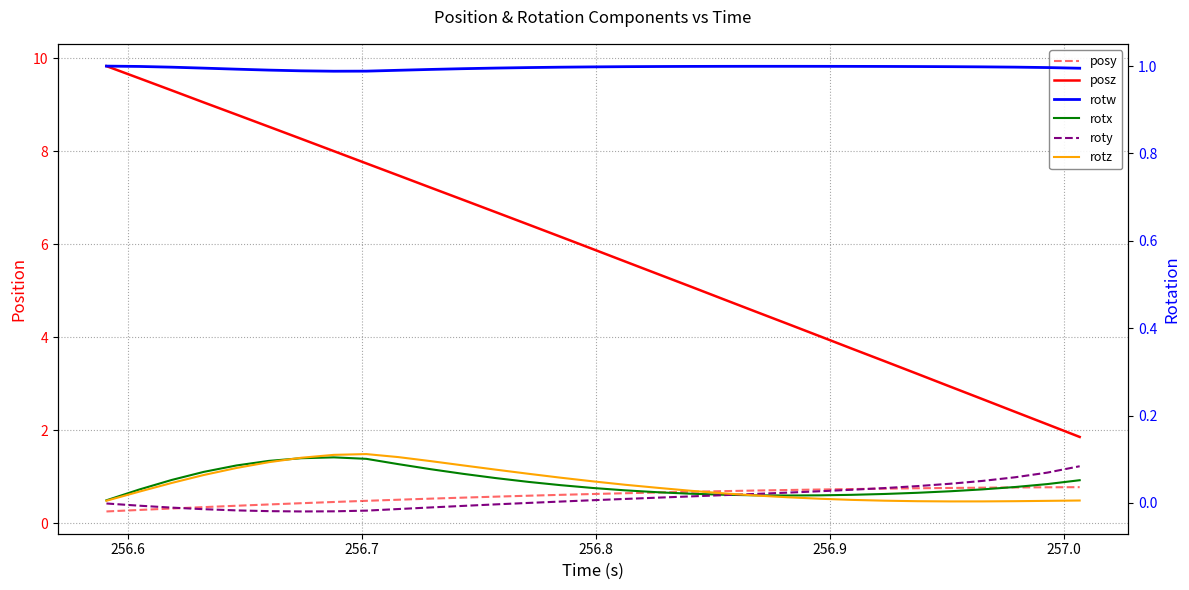

Reading left to right, list all the values displayed in this chart.

posy: 0.3	0.3	0.3	0.4	0.4	0.4	0.4	0.5	0.5	0.5	0.5	0.6	0.6	0.6	0.6	0.6	0.6	0.7	0.7	0.7	0.7	0.7	0.7	0.7	0.7	0.8	0.8	0.8	0.8	0.8	0.8
posz: 9.8	9.6	9.3	9.0	8.8	8.5	8.3	8.0	7.7	7.5	7.2	7.0	6.7	6.4	6.2	5.9	5.6	5.4	5.1	4.8	4.6	4.3	4.0	3.8	3.5	3.2	2.9	2.7	2.4	2.1	1.9
rotw: 1.0	1.0	1.0	1.0	1.0	1.0	1.0	1.0	1.0	1.0	1.0	1.0	1.0	1.0	1.0	1.0	1.0	1.0	1.0	1.0	1.0	1.0	1.0	1.0	1.0	1.0	1.0	1.0	1.0	1.0	1.0
rotx: 0.0	0.0	0.1	0.1	0.1	0.1	0.1	0.1	0.1	0.1	0.1	0.1	0.1	0.0	0.0	0.0	0.0	0.0	0.0	0.0	0.0	0.0	0.0	0.0	0.0	0.0	0.0	0.0	0.0	0.0	0.1
roty: -0.0	-0.0	-0.0	-0.0	-0.0	-0.0	-0.0	-0.0	-0.0	-0.0	-0.0	-0.0	-0.0	0.0	0.0	0.0	0.0	0.0	0.0	0.0	0.0	0.0	0.0	0.0	0.0	0.0	0.0	0.1	0.1	0.1	0.1
rotz: 0.0	0.0	0.0	0.1	0.1	0.1	0.1	0.1	0.1	0.1	0.1	0.1	0.1	0.1	0.1	0.0	0.0	0.0	0.0	0.0	0.0	0.0	0.0	0.0	0.0	0.0	0.0	0.0	0.0	0.0	0.0